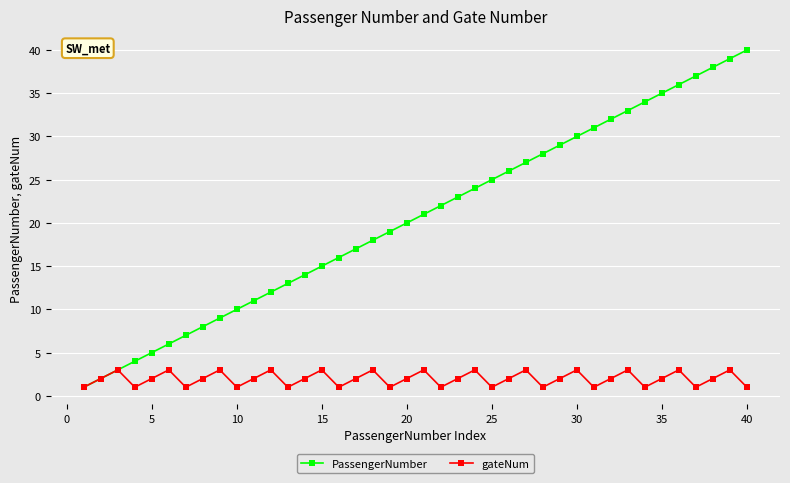

Which series has the largest range (max minus min)?

PassengerNumber